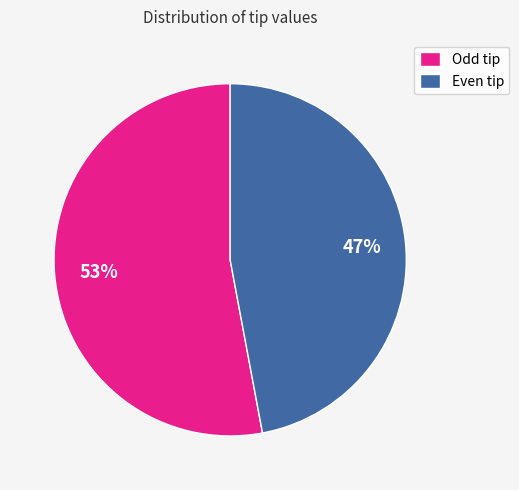

Is it true that Odd tip is 44% of the pie?

False